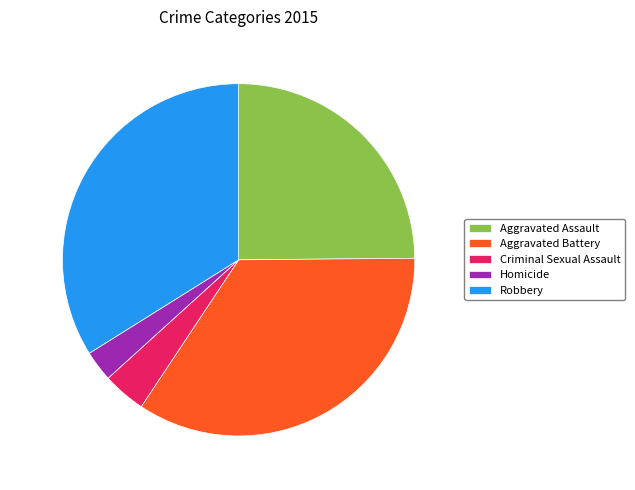

Is the sum of Criminal Sexual Assault and Homicide greater than half?

No